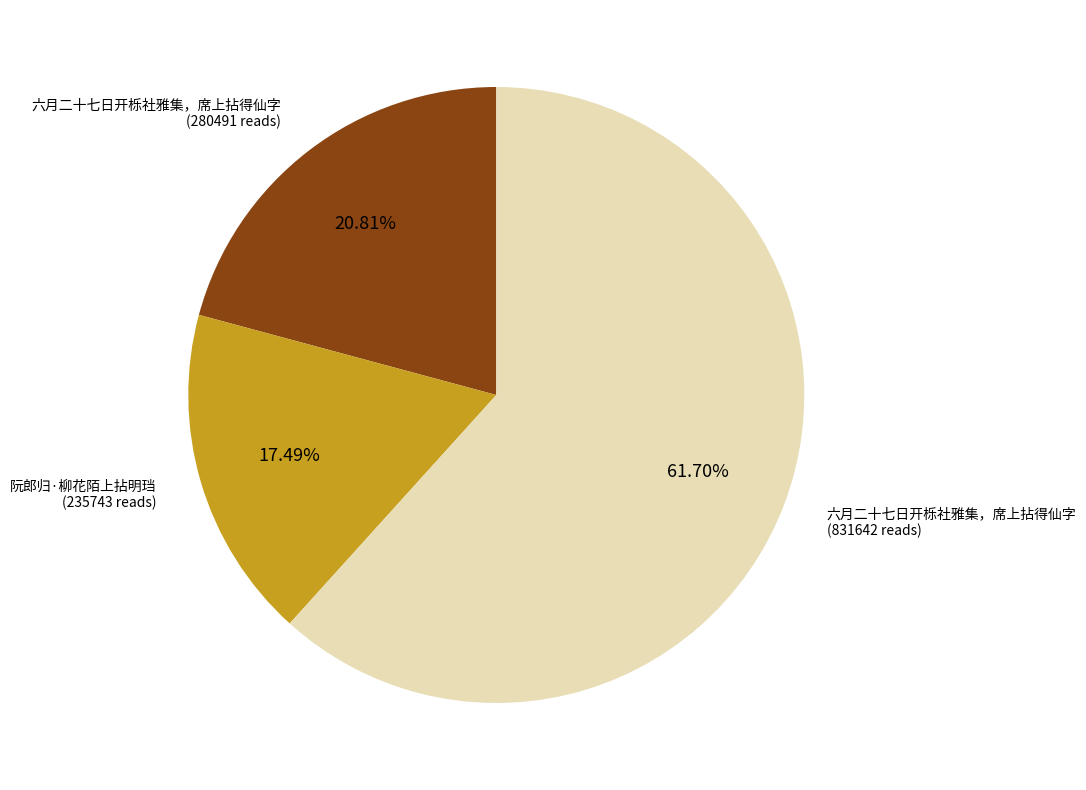

Is there a majority slice in this chart?

Yes